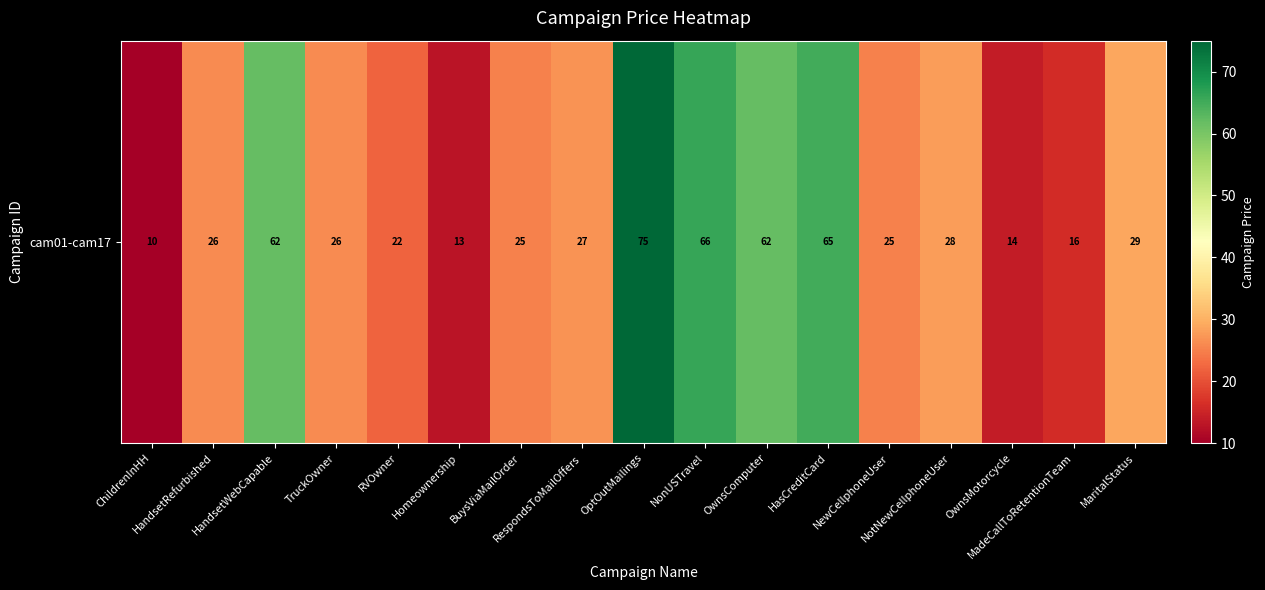

The value at HandsetRefurbished is 38. True or false?

False